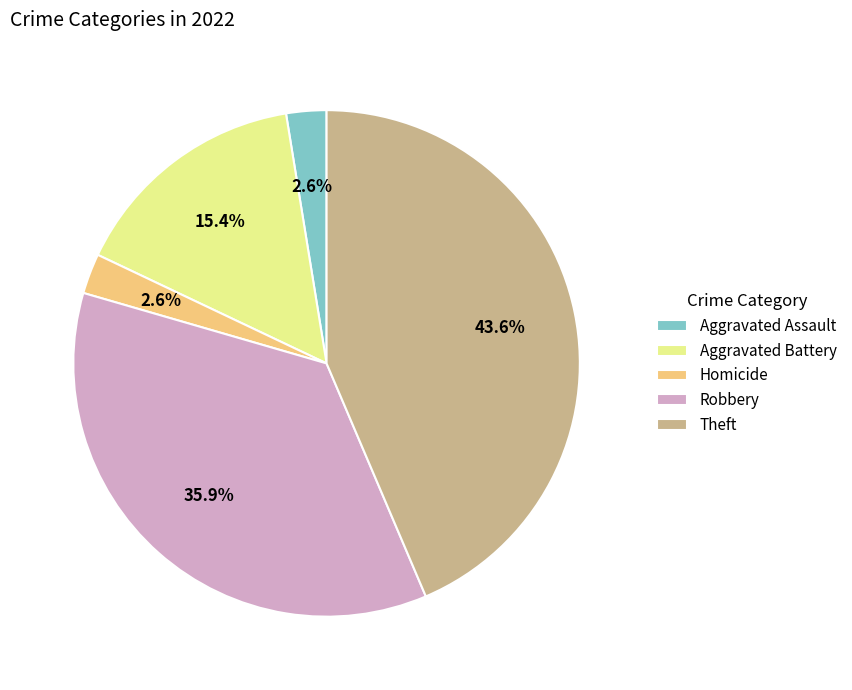

Does Homicide account for over 50% of the chart?

No